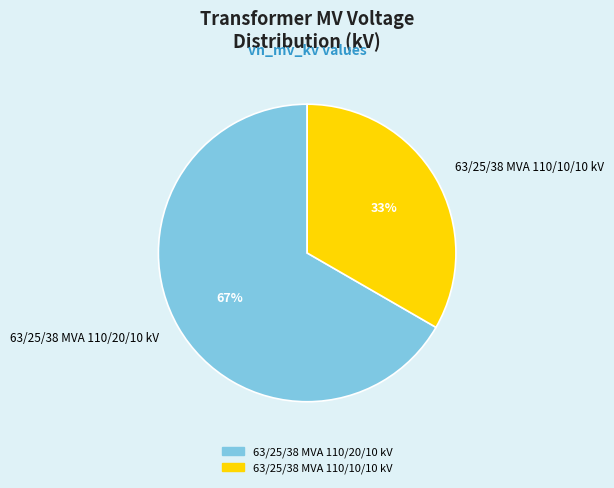

Is the sum of 63/25/38 MVA 110/10/10 kV and 63/25/38 MVA 110/20/10 kV greater than half?

Yes